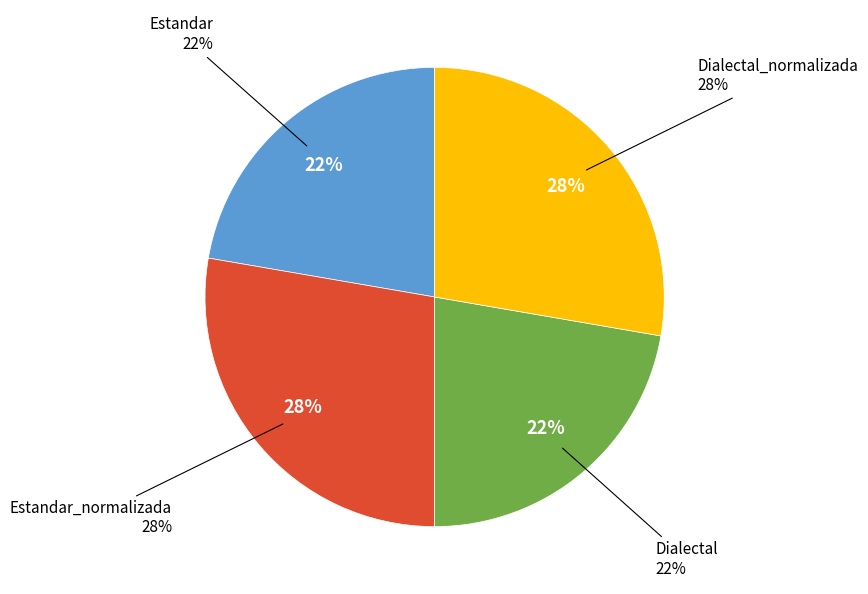

Count the number of slices in the pie.

4